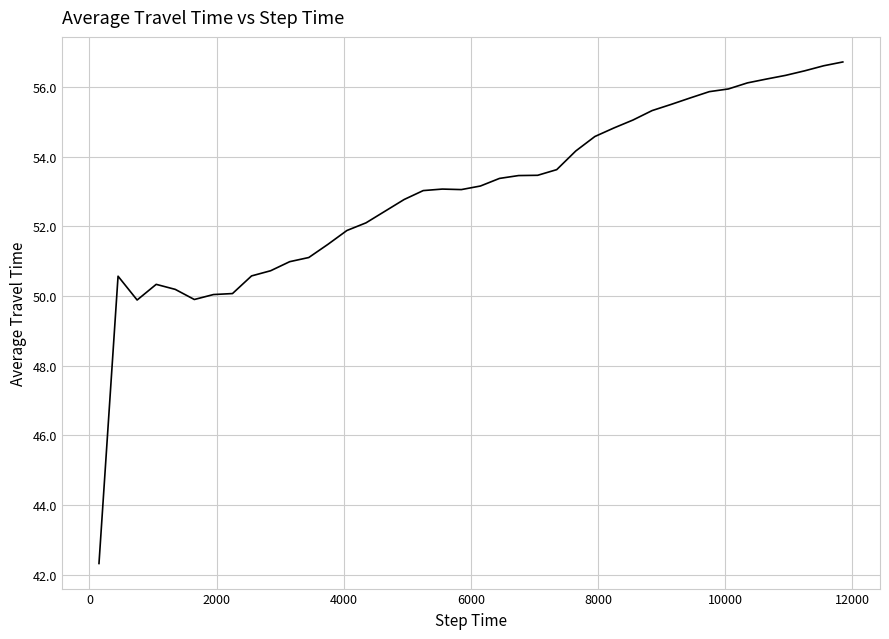

What is the greatest value displayed?

56.7